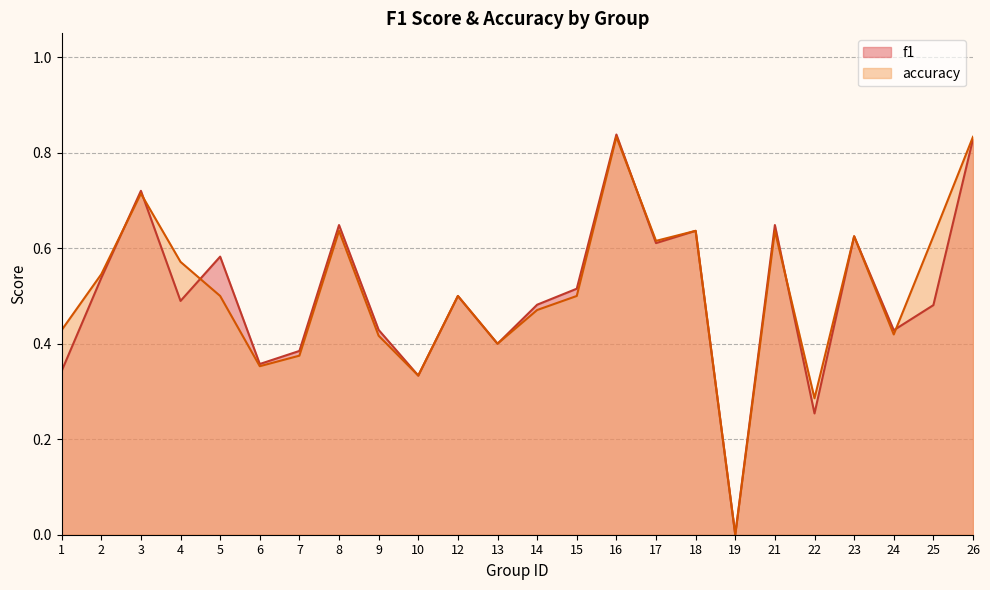

Reading left to right, extract all data points from this chart.

f1: 0.3	0.5	0.7	0.5	0.6	0.4	0.4	0.6	0.4	0.3	0.5	0.4	0.5	0.5	0.8	0.6	0.6	0.0	0.6	0.3	0.6	0.4	0.5	0.8
accuracy: 0.4	0.5	0.7	0.6	0.5	0.4	0.4	0.6	0.4	0.3	0.5	0.4	0.5	0.5	0.8	0.6	0.6	0.0	0.6	0.3	0.6	0.4	0.6	0.8